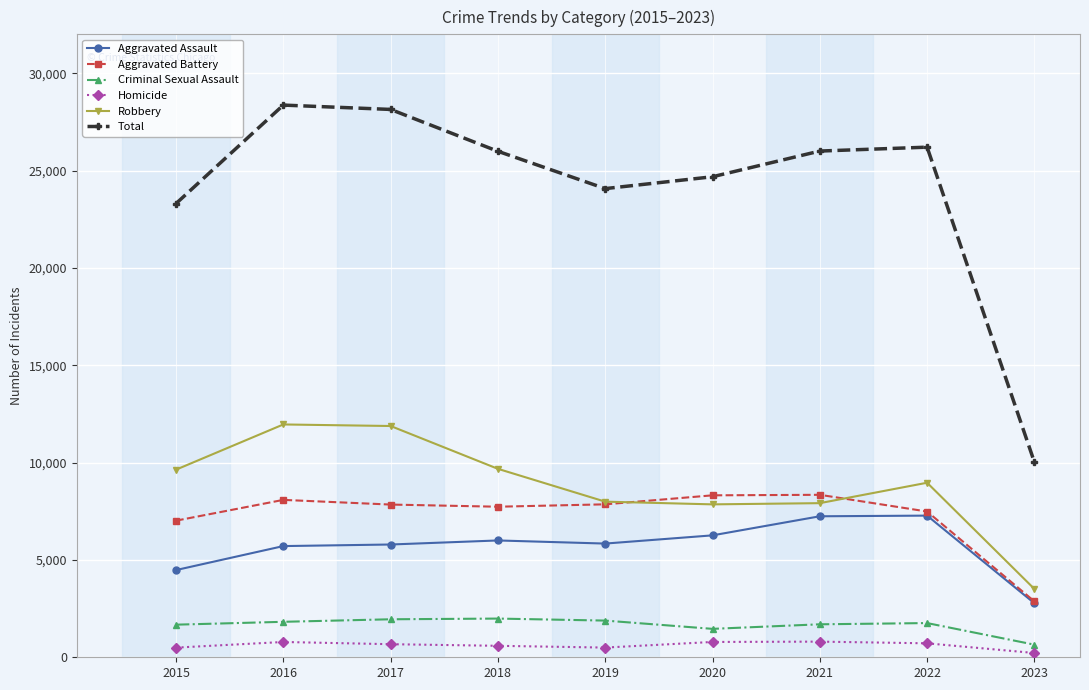

How many lines are shown in the chart?

6